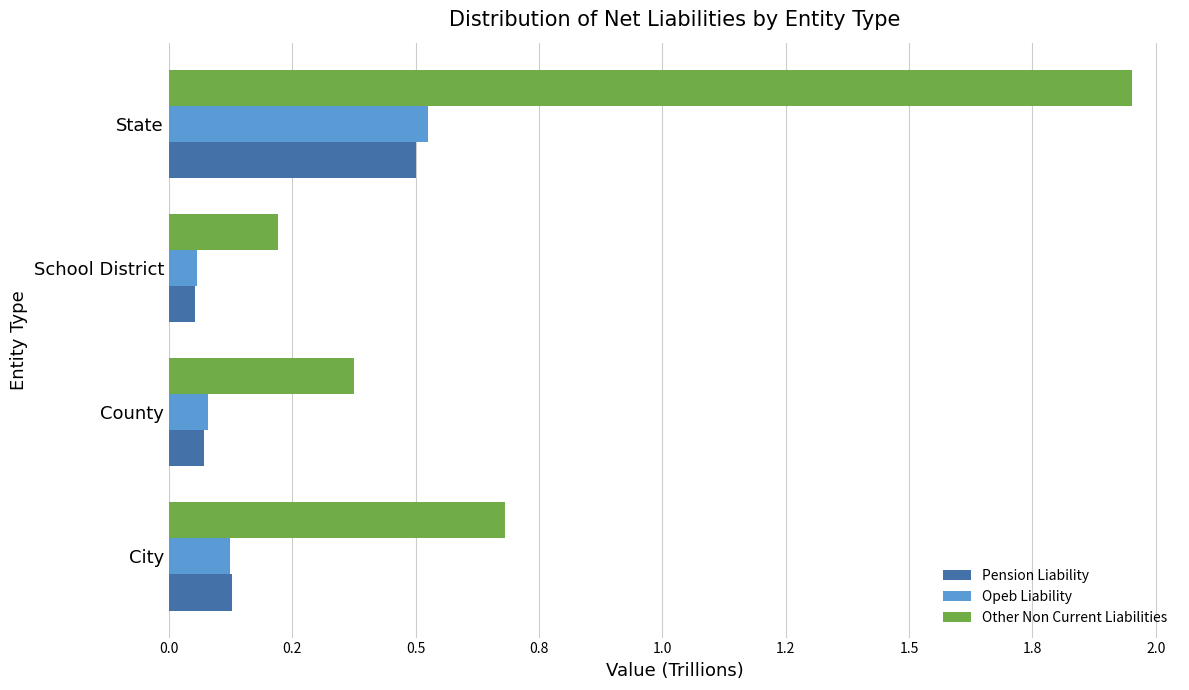

What is the value of the Other Non Current Liabilities bar at the 3rd from the left?

0.2